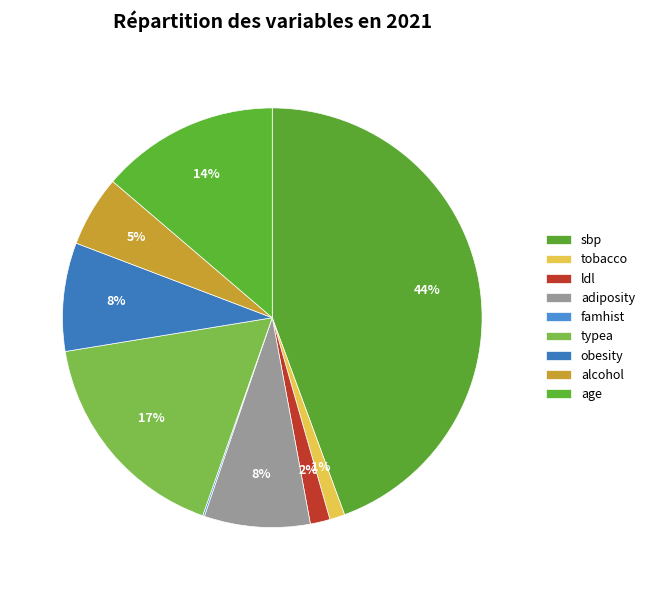

Is there any slice that represents more than half of the pie?

No